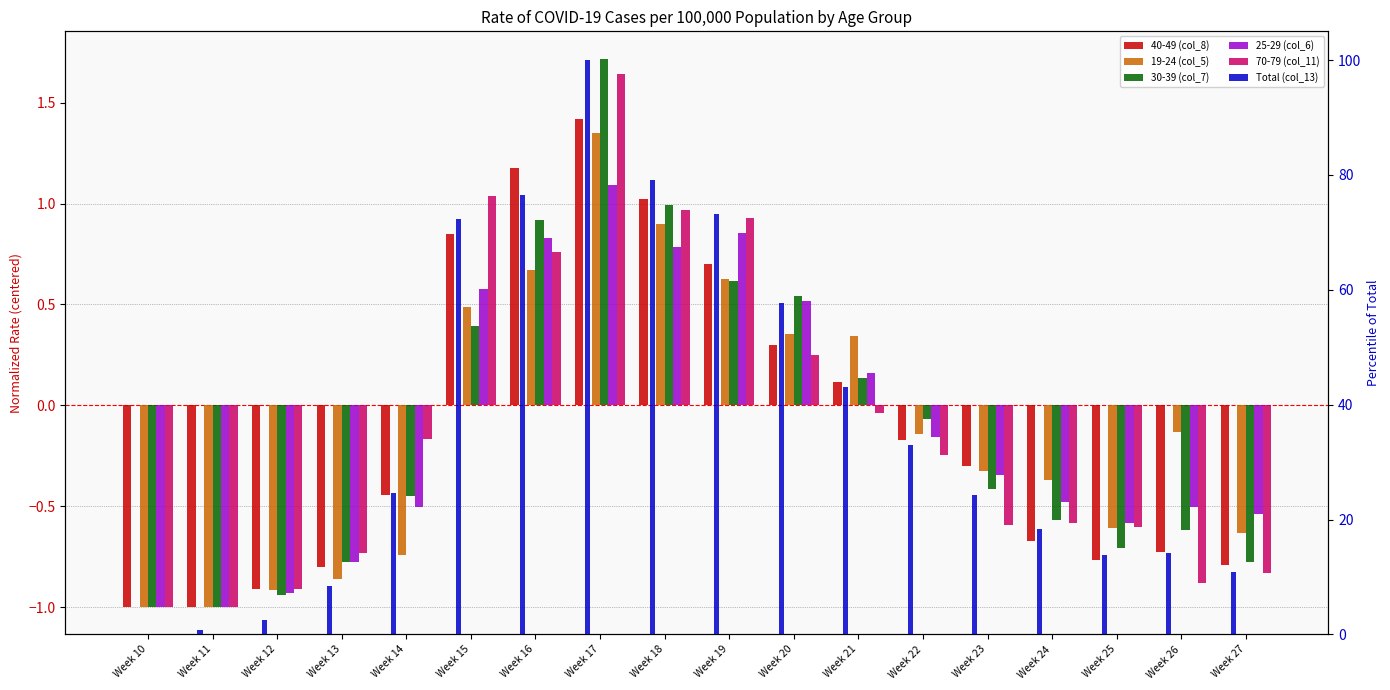

The 19-24 (col_5) series shows 0.3 at Week 21. True or false?

True